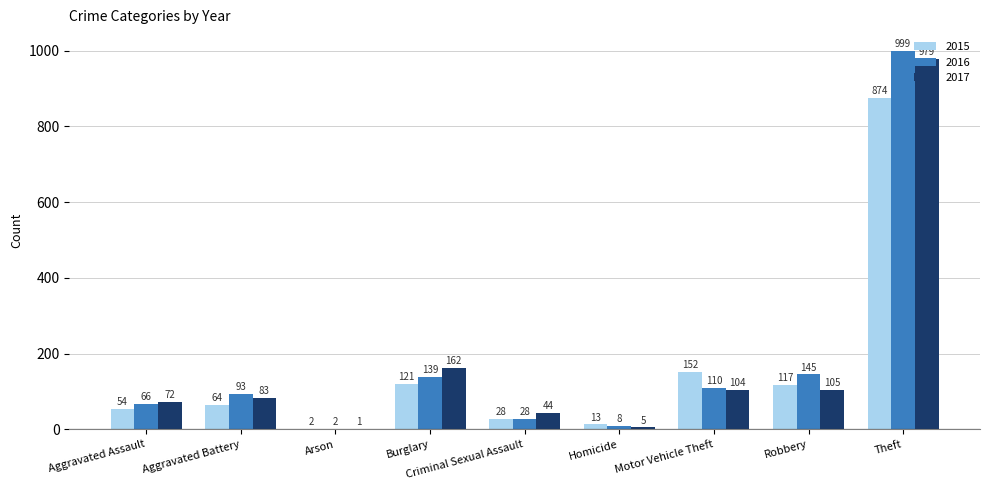

How many series are shown in this chart?

3